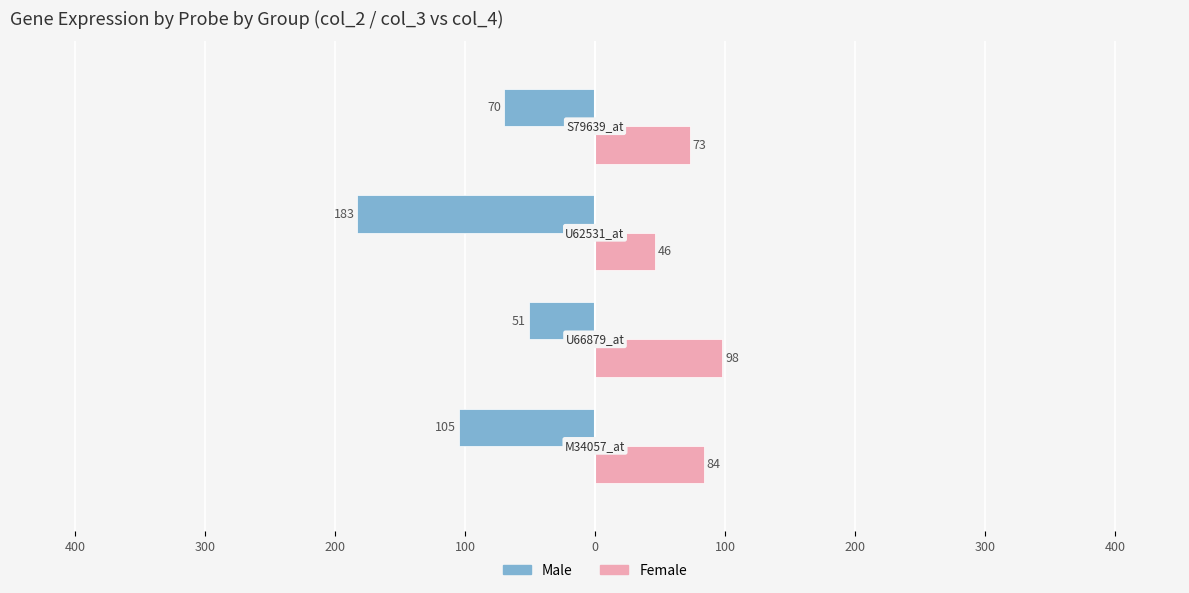

What are all the series names shown in the legend?

Male, Female